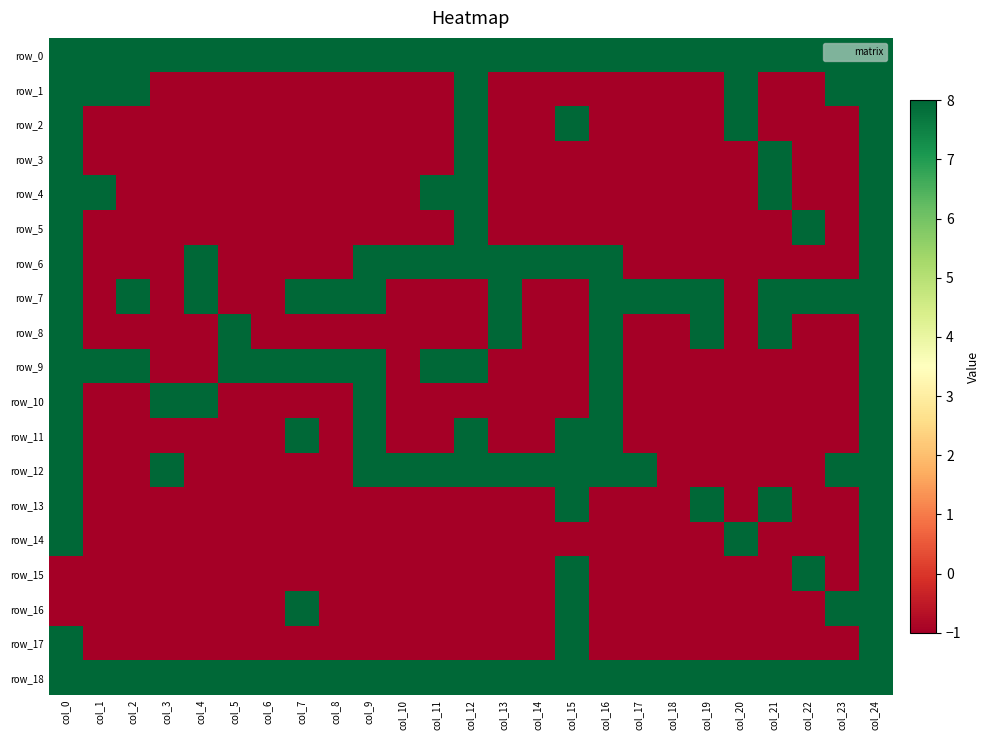

At which category is the sum across all series the highest?

col_24